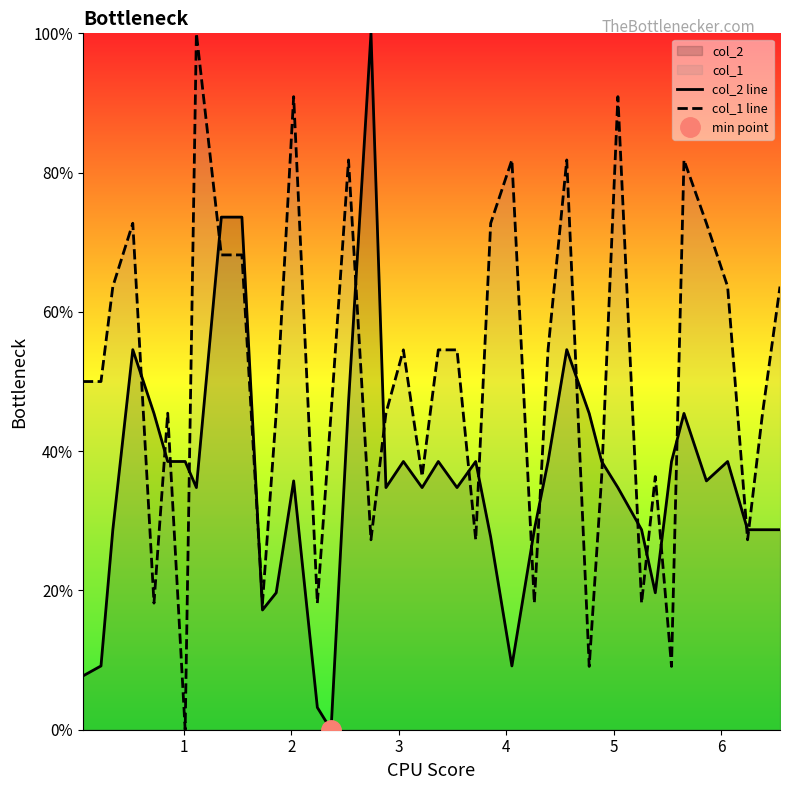

Which series ends up on top after the final intersection of col_1 line and col_2 line?

col_1 line